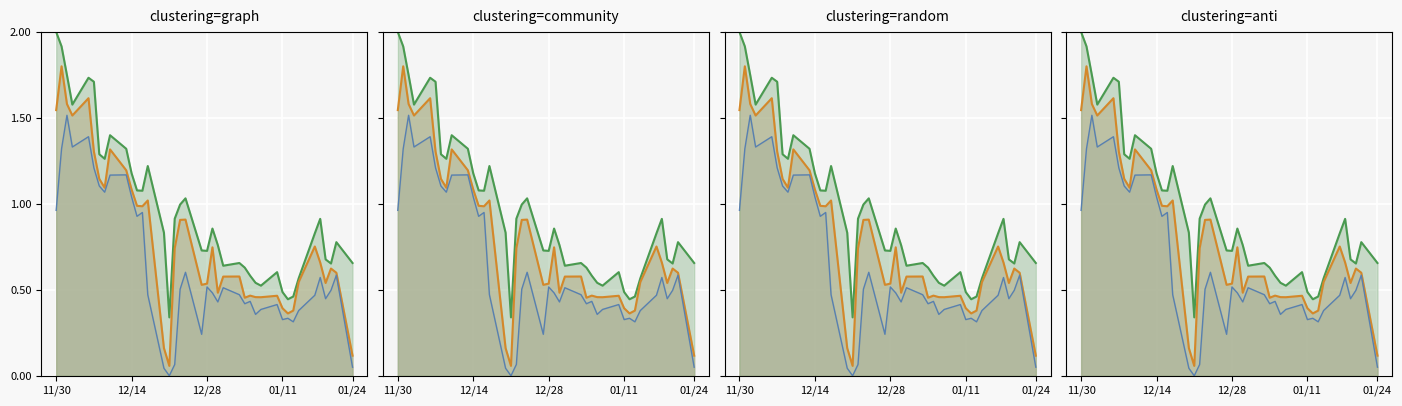

List the series in order of their overall mean, lowest first.

Low line, Close line, High line